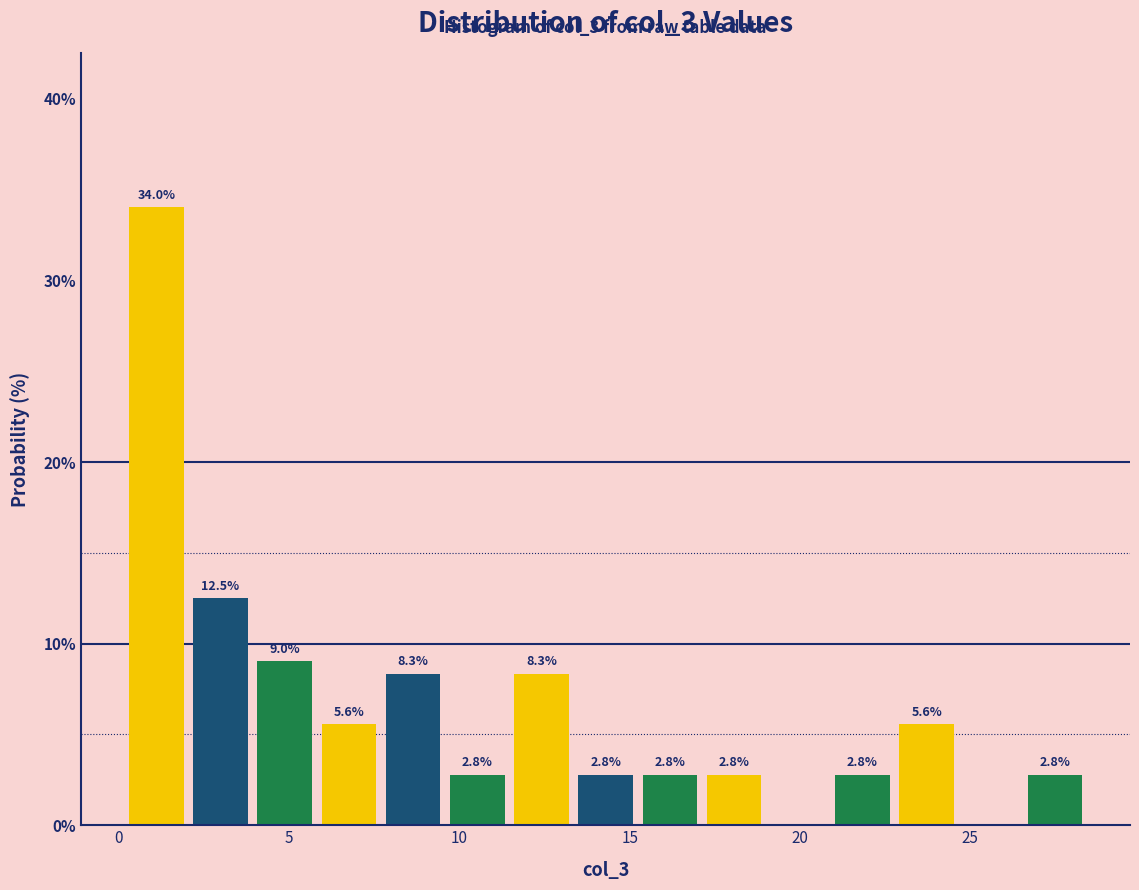

Around what value on the x-axis is the tallest bar? Give the approximate position of its centre, as read against the axis.

1.0